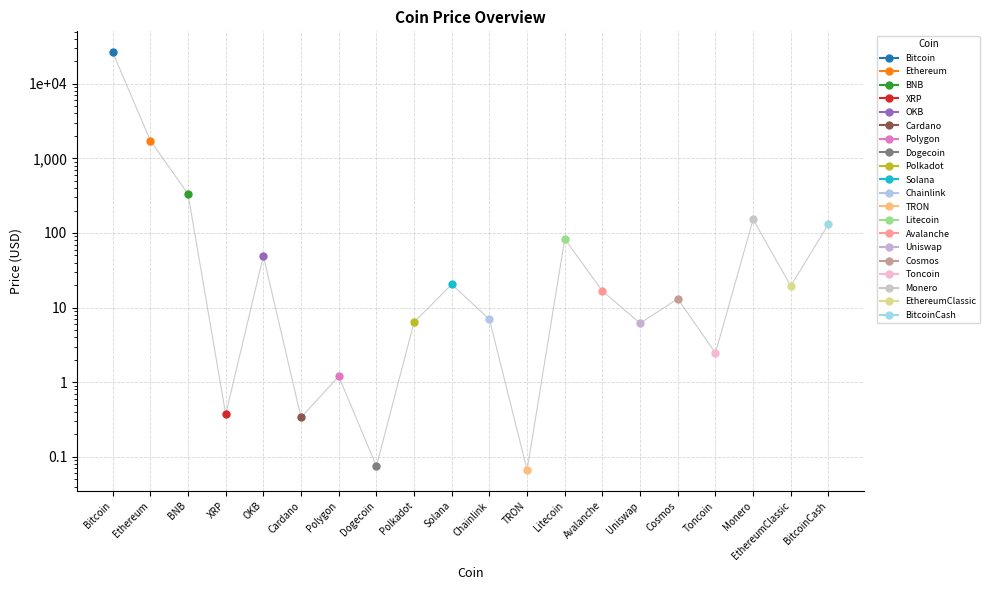

How many data points are above 16?

10